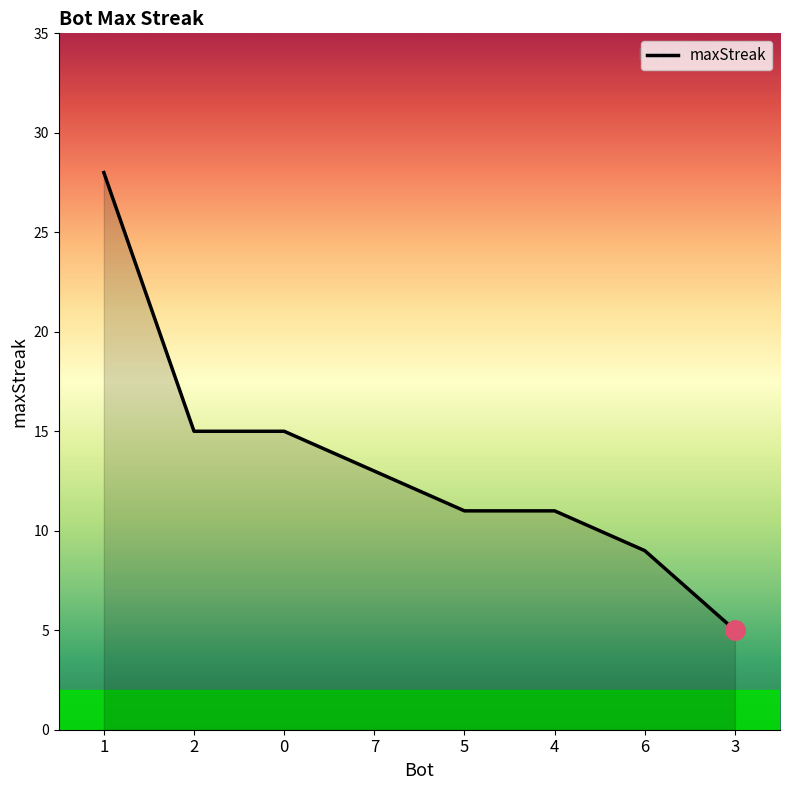

What is the change in value from 1 to 7?

-15